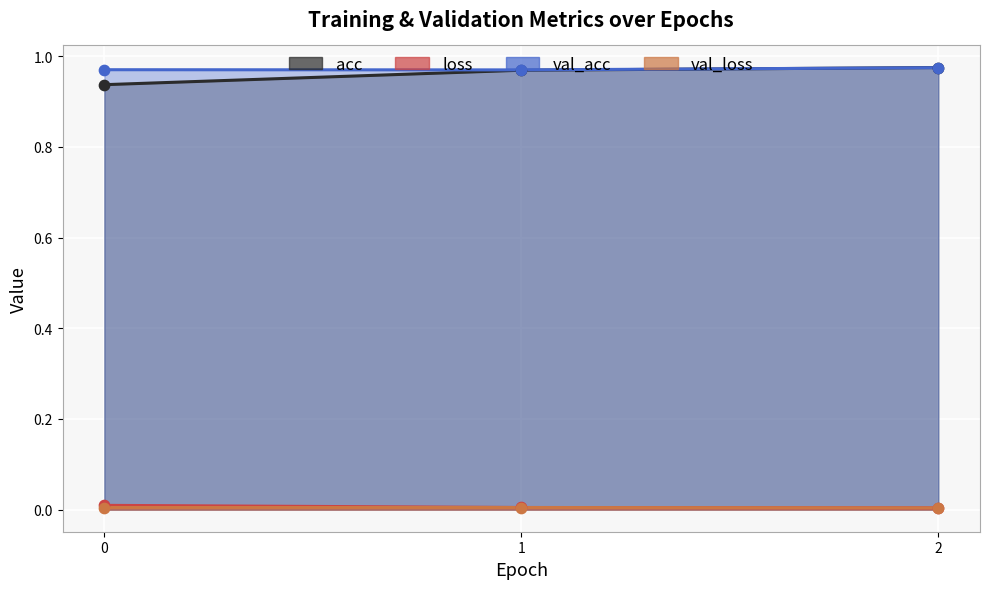

At which category is the sum across all series the highest?

2